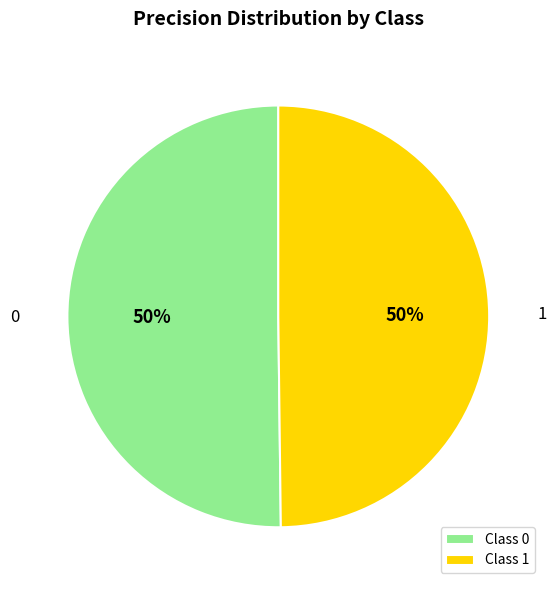

To the nearest percent, what portion does Class 0 represent?

50%